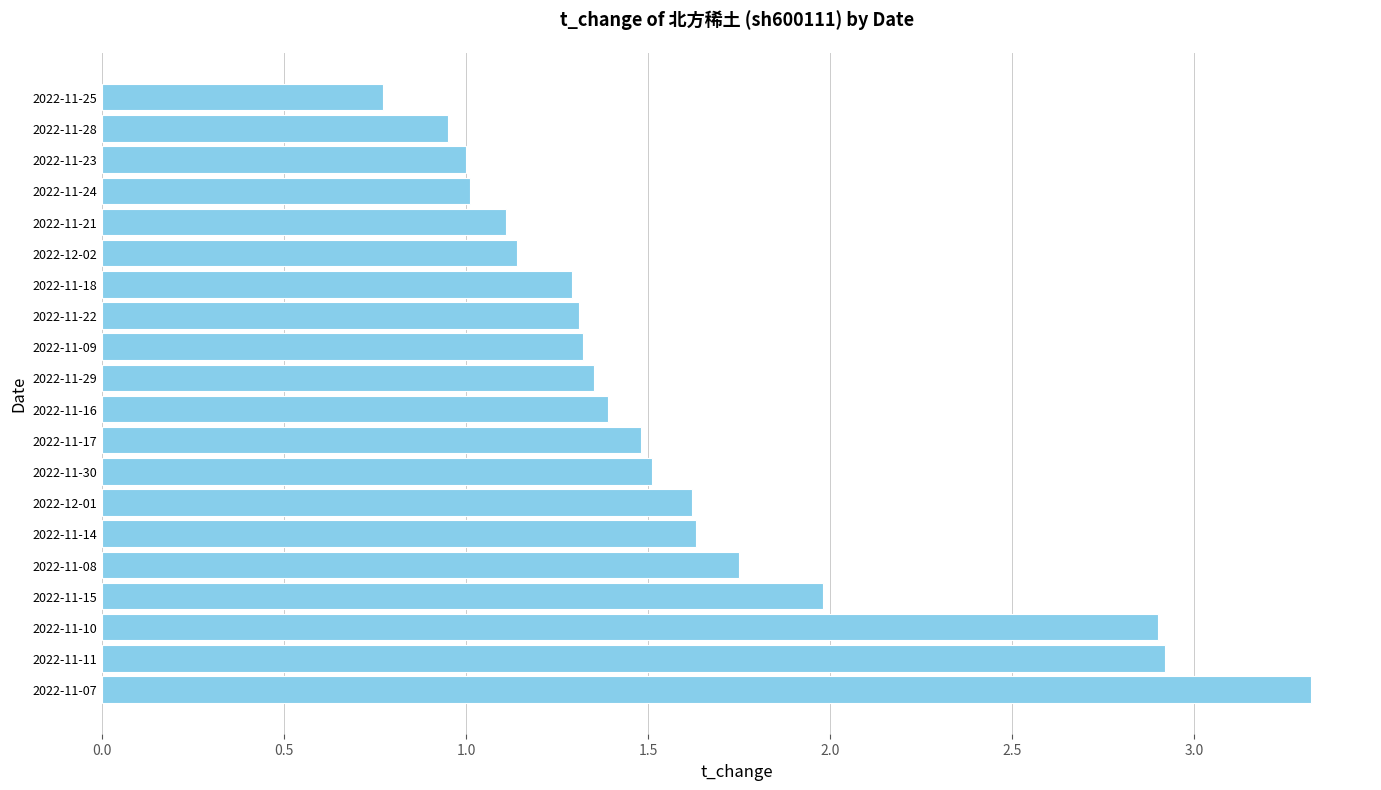

What is the difference between the second highest and second lowest values?

2.0